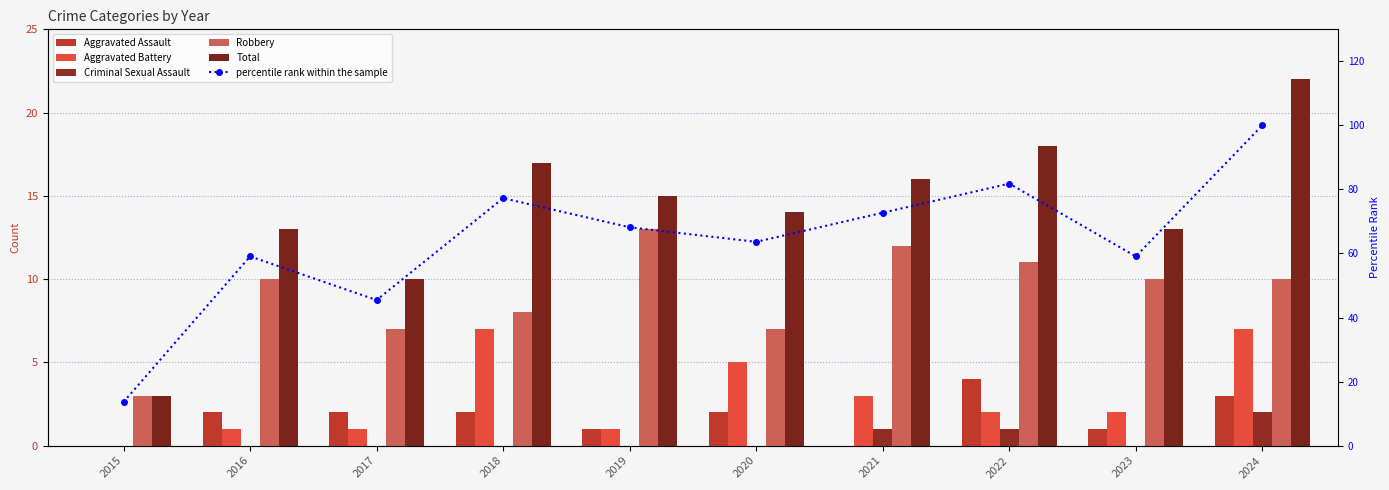

What is the sum of all percentile rank within the sample values?

640.9